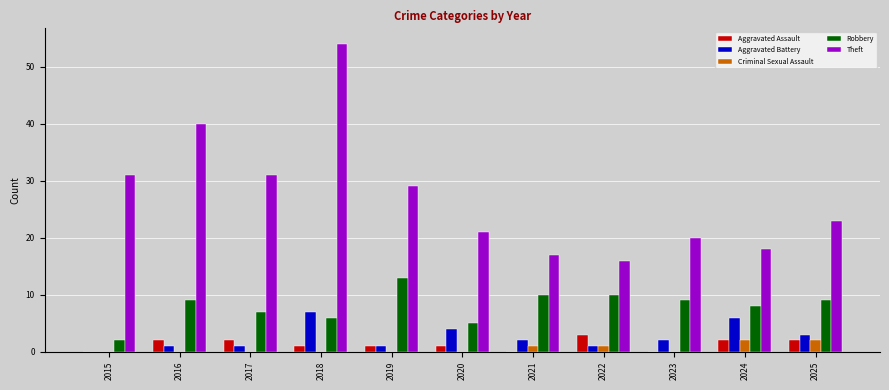

Reading left to right, what are all the values shown in this chart?

Aggravated Assault: 2015=0	2016=2	2017=2	2018=1	2019=1	2020=1	2021=0	2022=3	2023=0	2024=2	2025=2
Aggravated Battery: 2015=0	2016=1	2017=1	2018=7	2019=1	2020=4	2021=2	2022=1	2023=2	2024=6	2025=3
Criminal Sexual Assault: 2015=0	2016=0	2017=0	2018=0	2019=0	2020=0	2021=1	2022=1	2023=0	2024=2	2025=2
Robbery: 2015=2	2016=9	2017=7	2018=6	2019=13	2020=5	2021=10	2022=10	2023=9	2024=8	2025=9
Theft: 2015=31	2016=40	2017=31	2018=54	2019=29	2020=21	2021=17	2022=16	2023=20	2024=18	2025=23